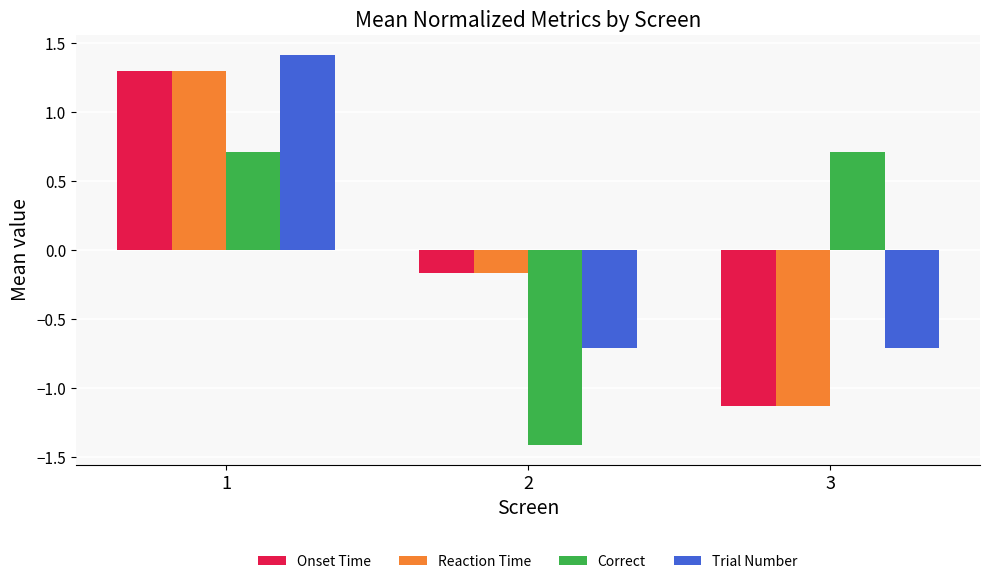

Are the bars grouped side by side (vs. stacked)?

Yes